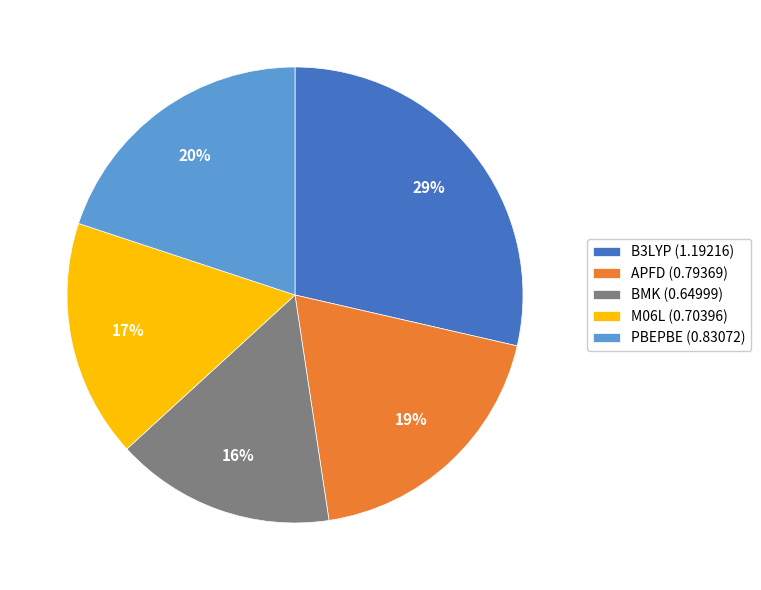

Is the sum of PBEPBE (0.83072) and B3LYP (1.19216) greater than half?

No